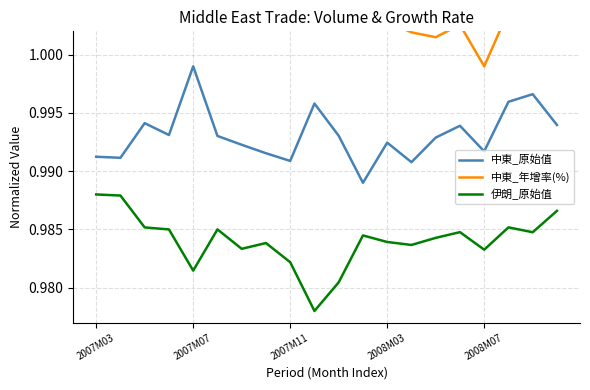

The 伊朗_原始值 series shows 1.3 at 2008M03. True or false?

False